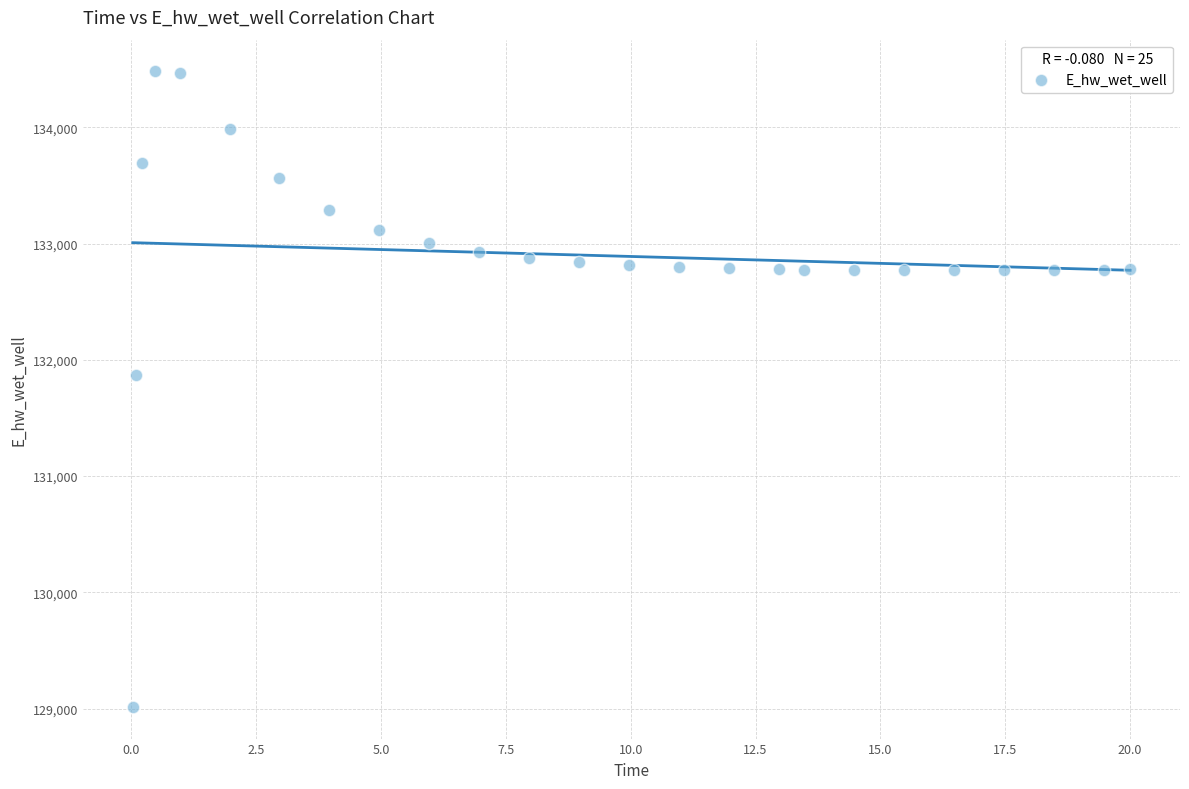

What is the range of Y values (max minus min)?

5465.4